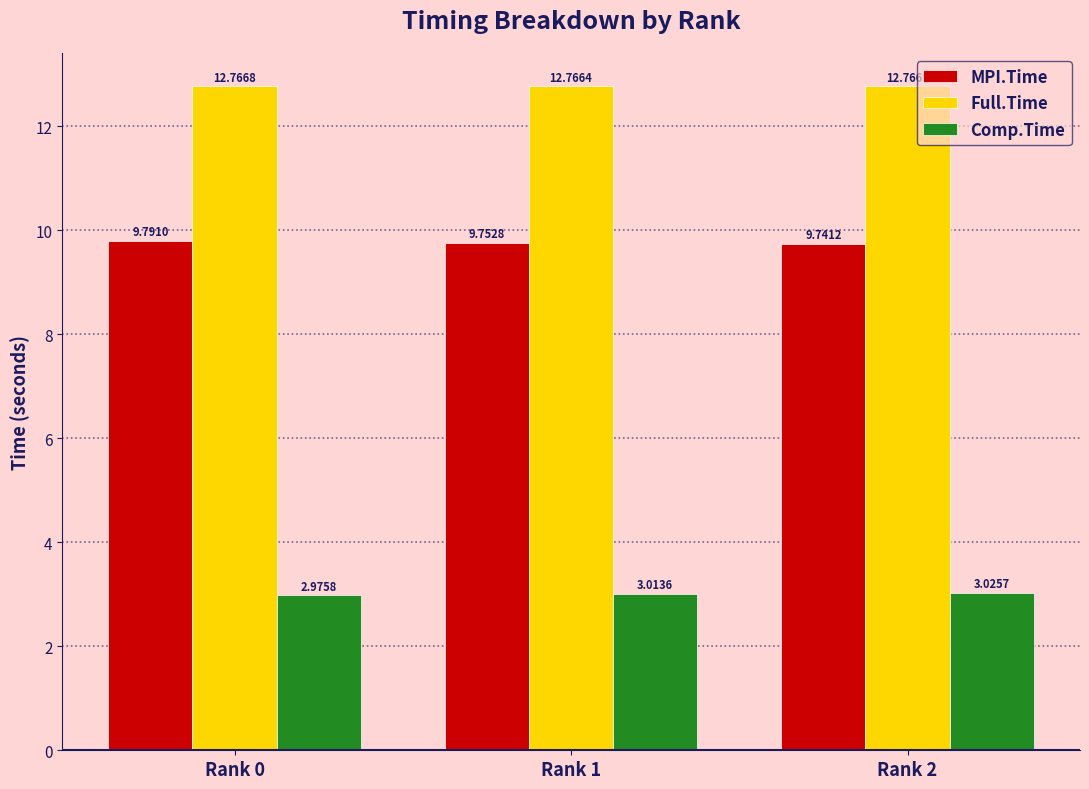

At how many categories does at least one series exceed 10?

3